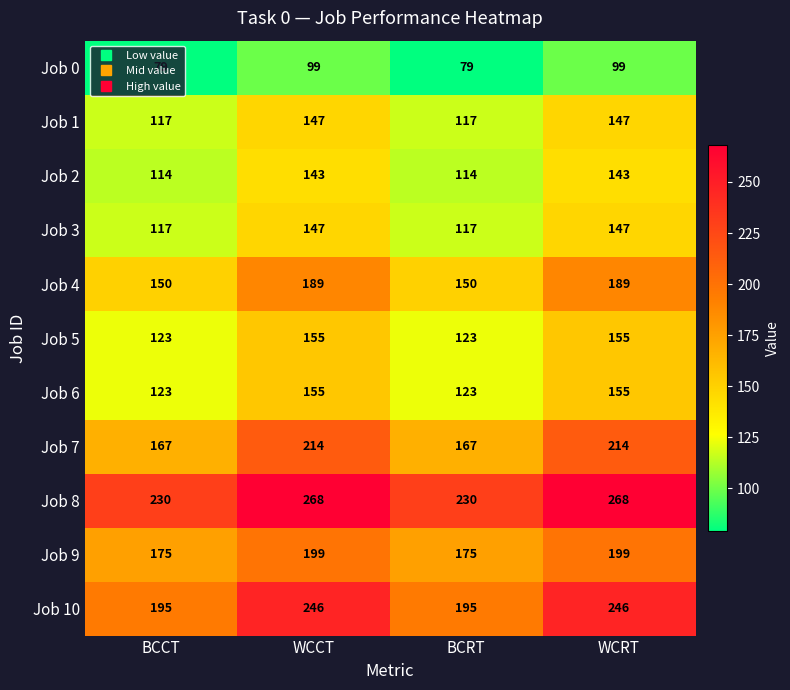

The value of Job 0 at BCRT is 129. True or false?

False